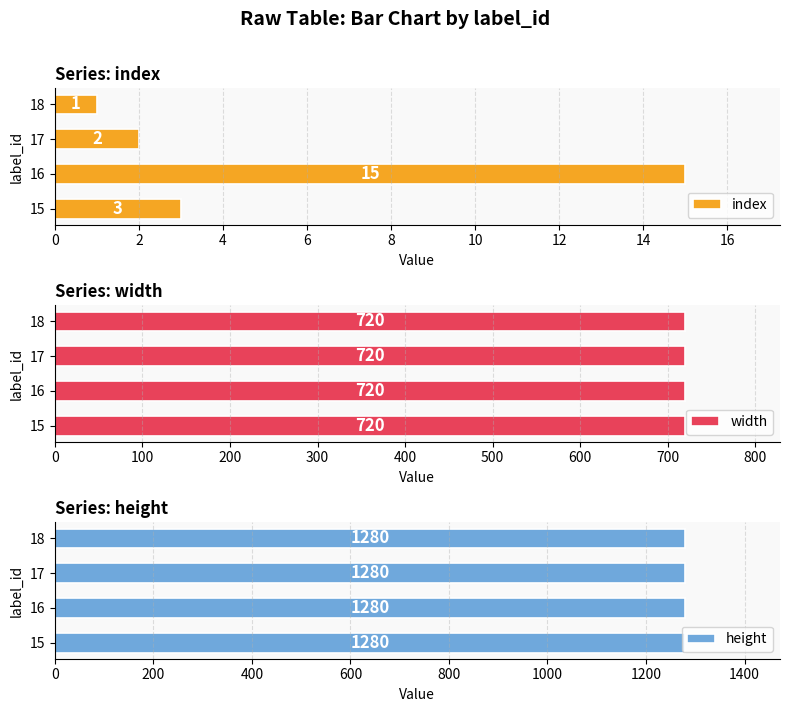

What is the value of the index bar at the 4th from the left?

1.0